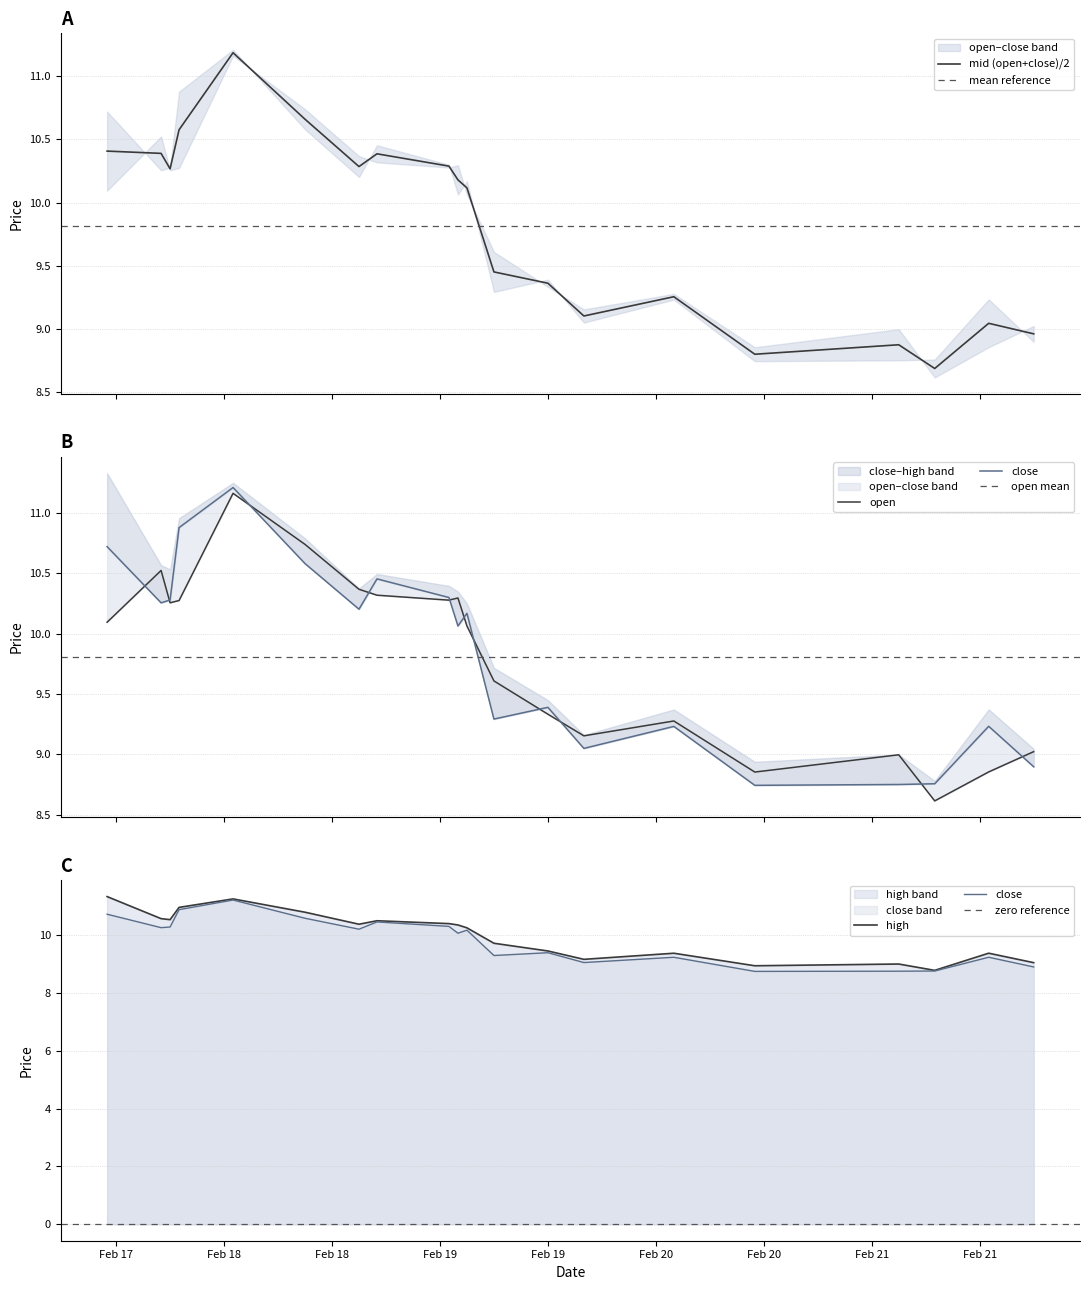

Which category has the lowest value in the close series?

2023-02-20 16:00:00